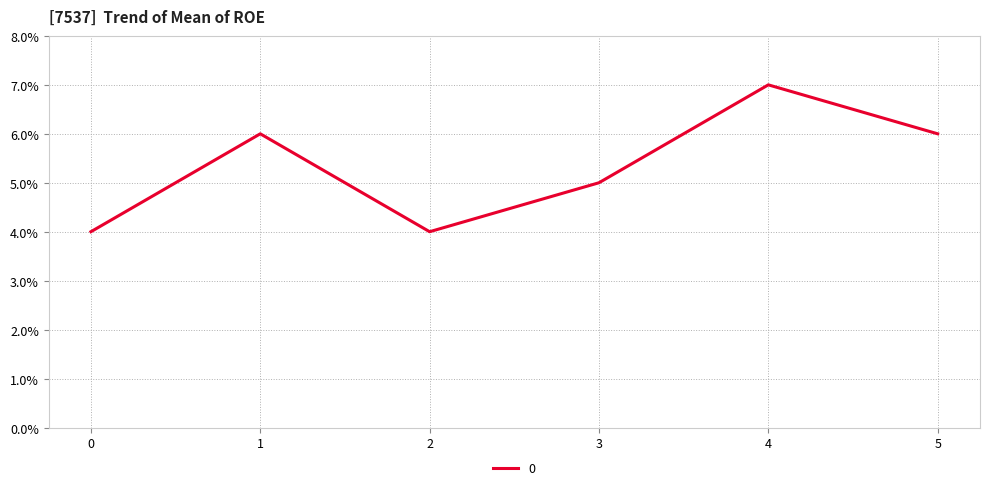

What is the ratio of the value at 1 to the value at 5?

1.0